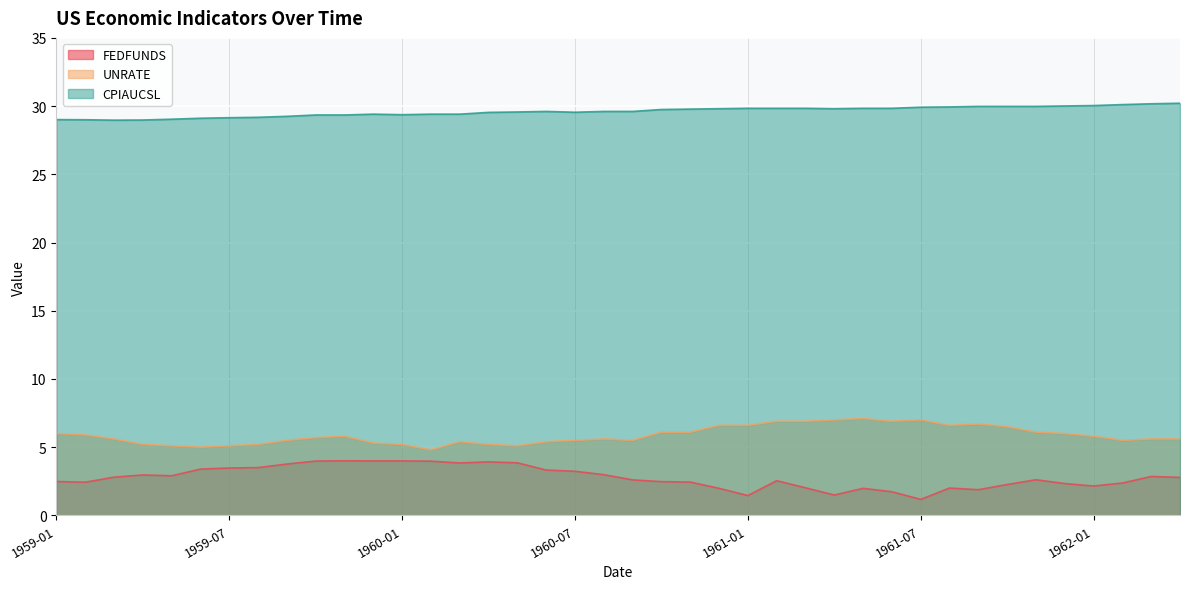

How many distinct data groups are displayed?

3